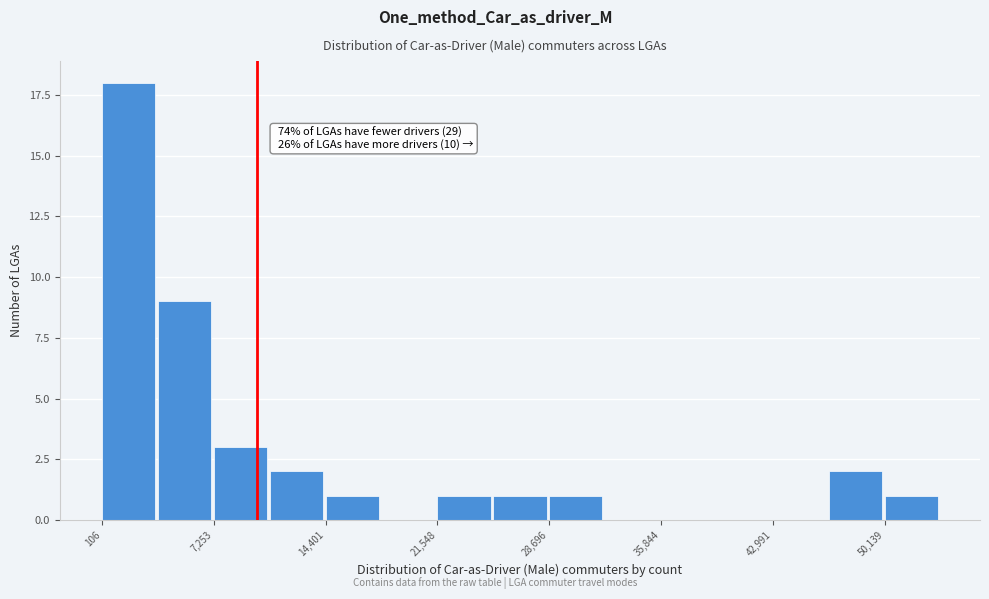

Read against the x-axis, roughly where is the centre of the tallest bar?

2000